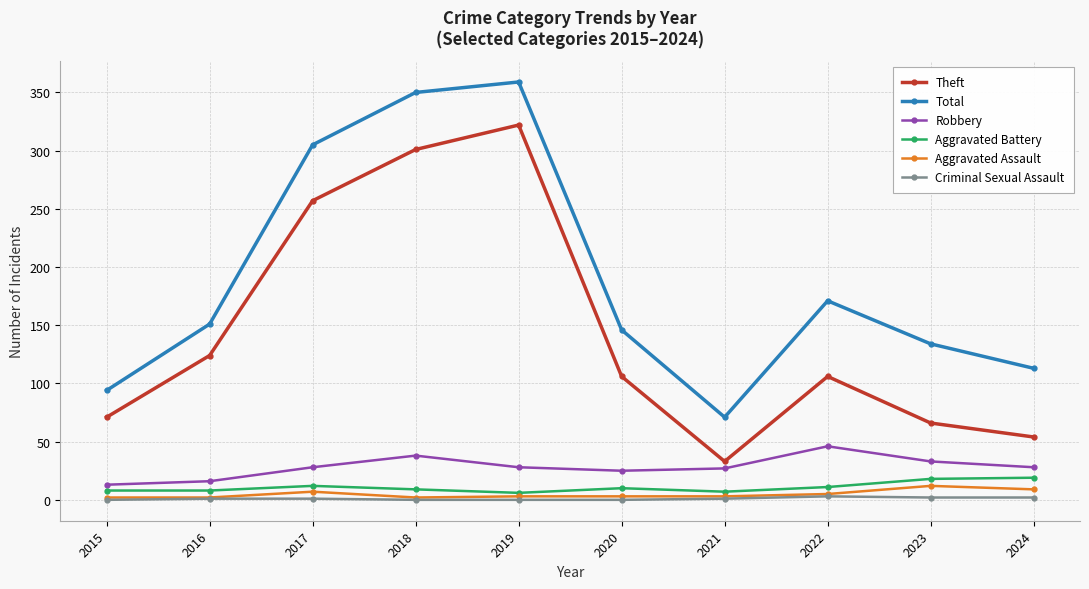

Which series has the largest total across all categories?

Total